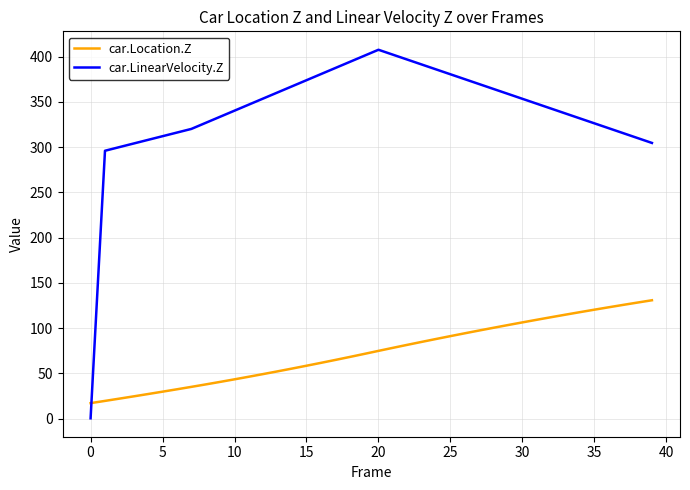

What is the maximum value shown in the chart?

407.5